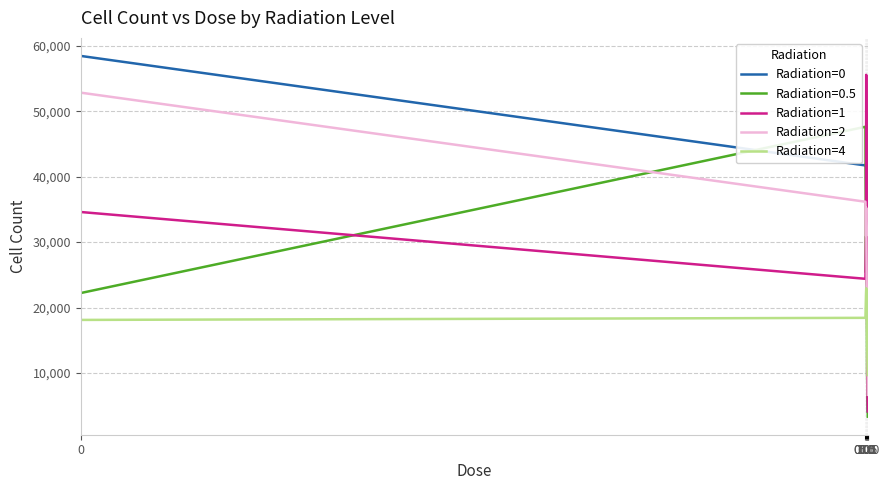

True or false: Radiation=4 and Radiation=0.5 cross at least once.

True